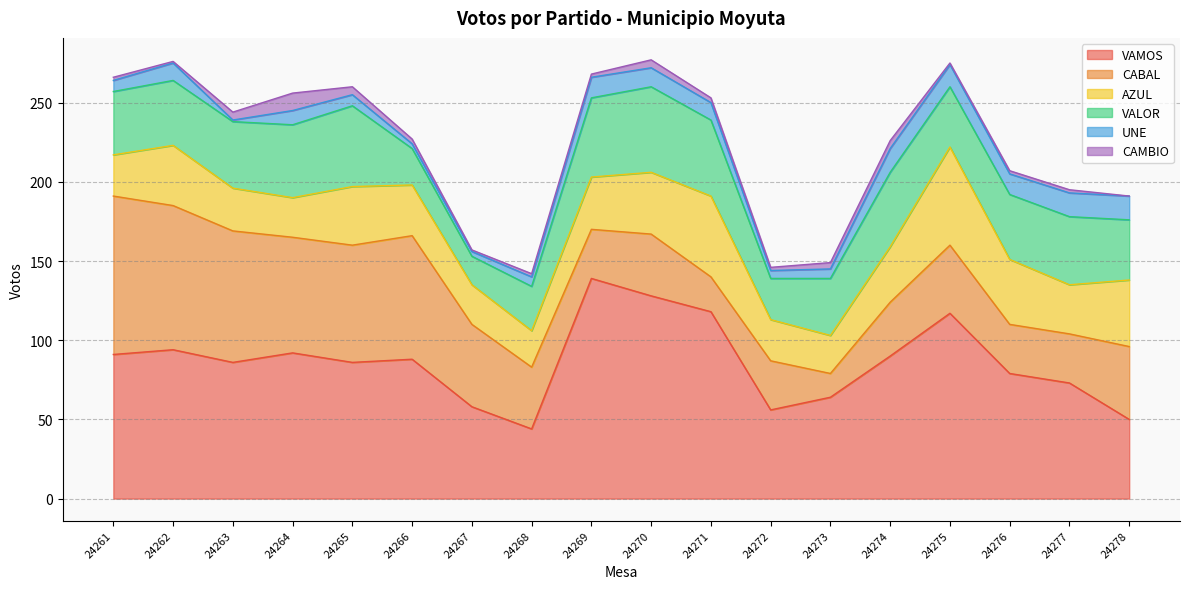

Is it true that VALOR equals 42 at 24263?

True